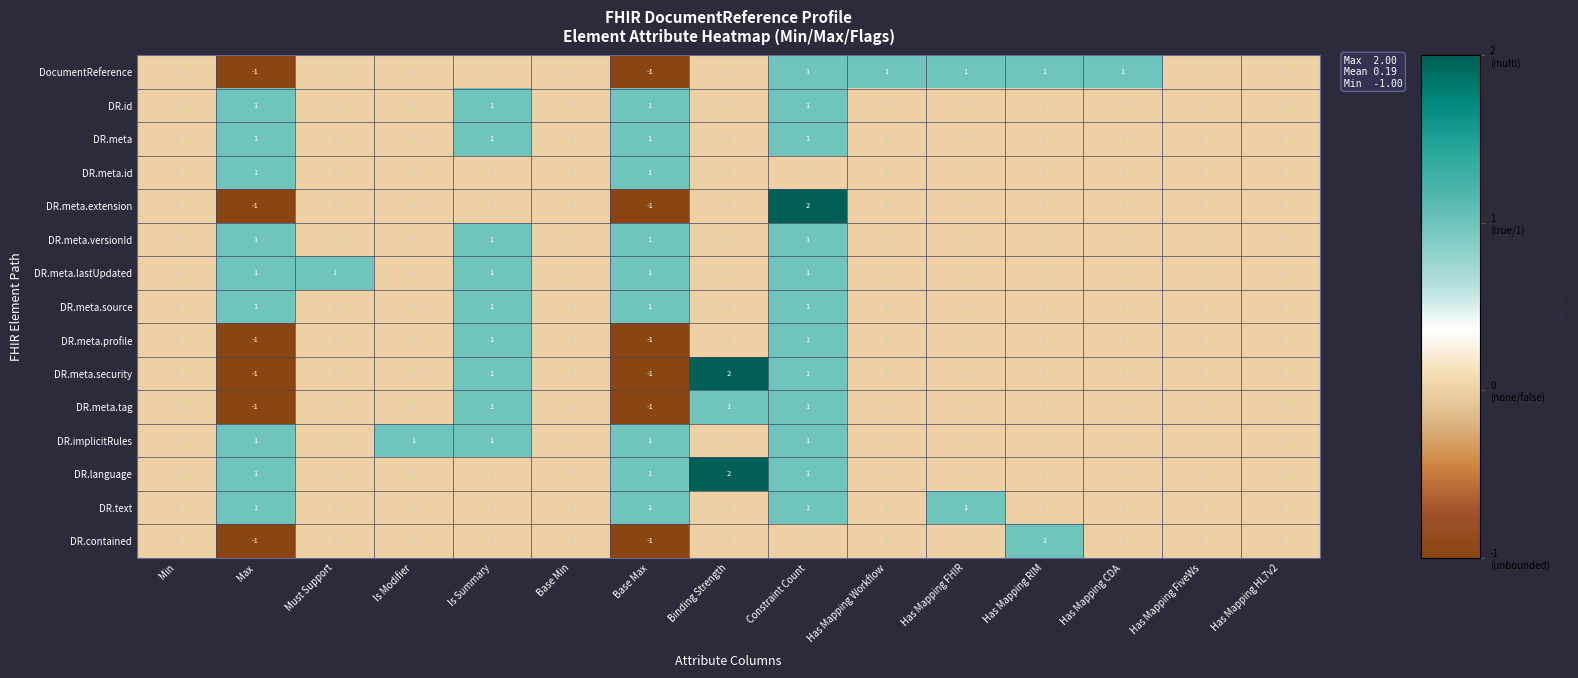

Is it true that DR.meta.tag equals -1 at Base Max?

True